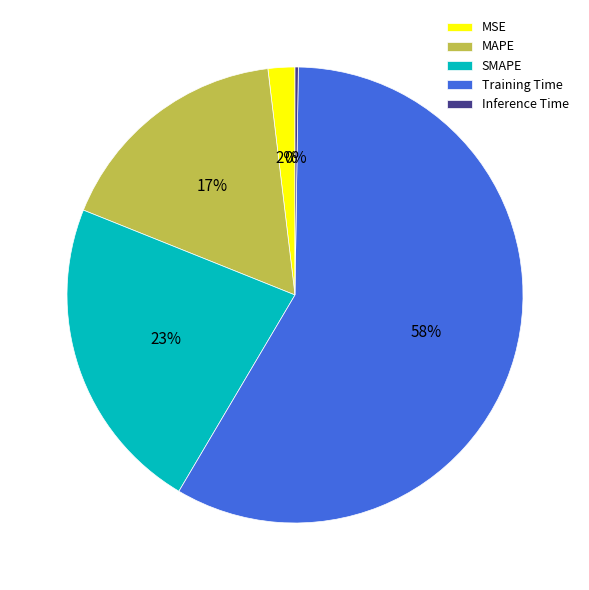

Which has a higher value, SMAPE or Training Time?

Training Time